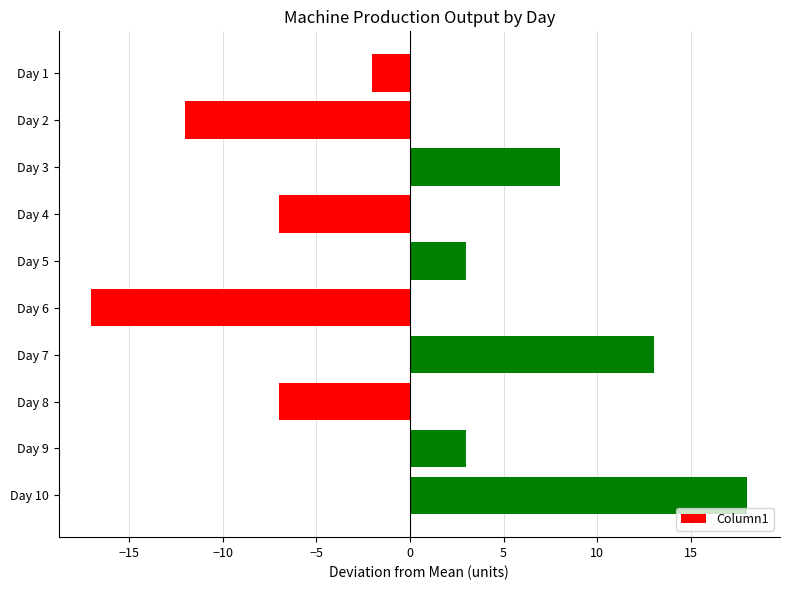

Is it true that the value at Day 5 is 3?

True